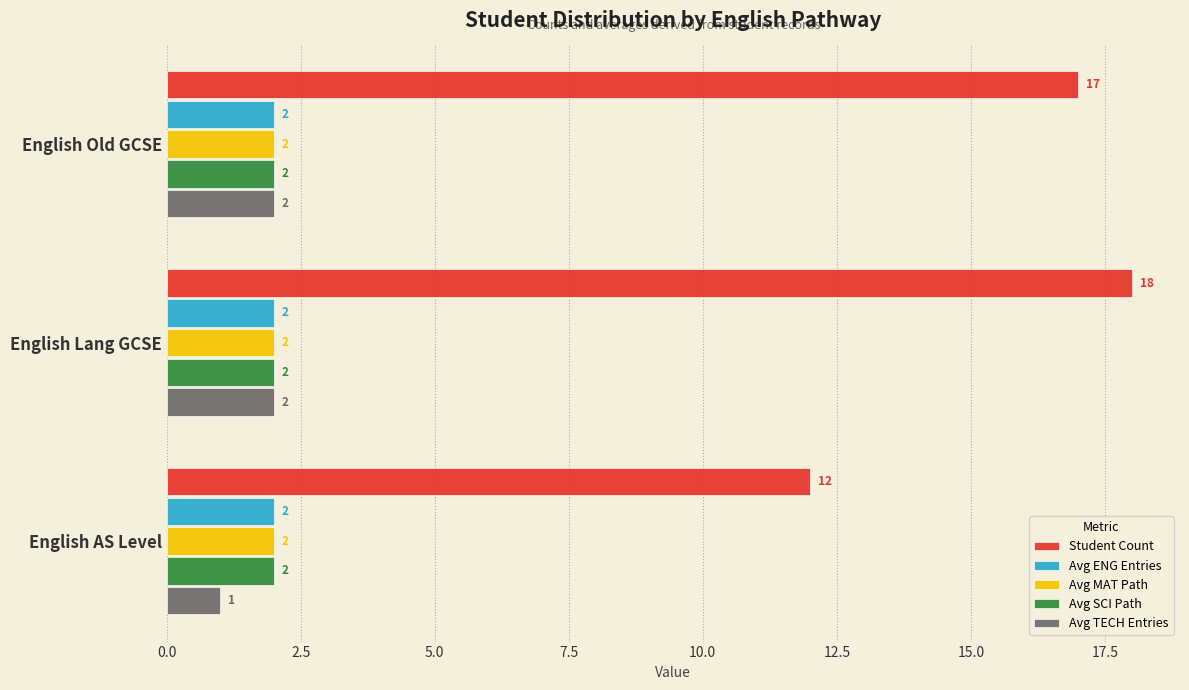

Which category has the highest value across all series?

English Lang GCSE